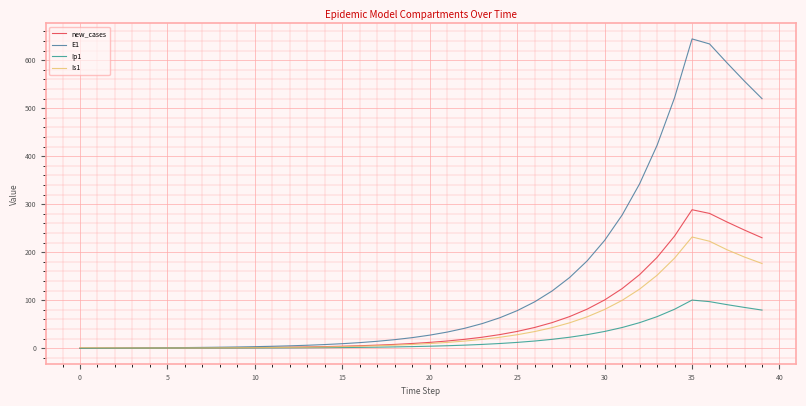

Which series has the largest total across all categories?

E1